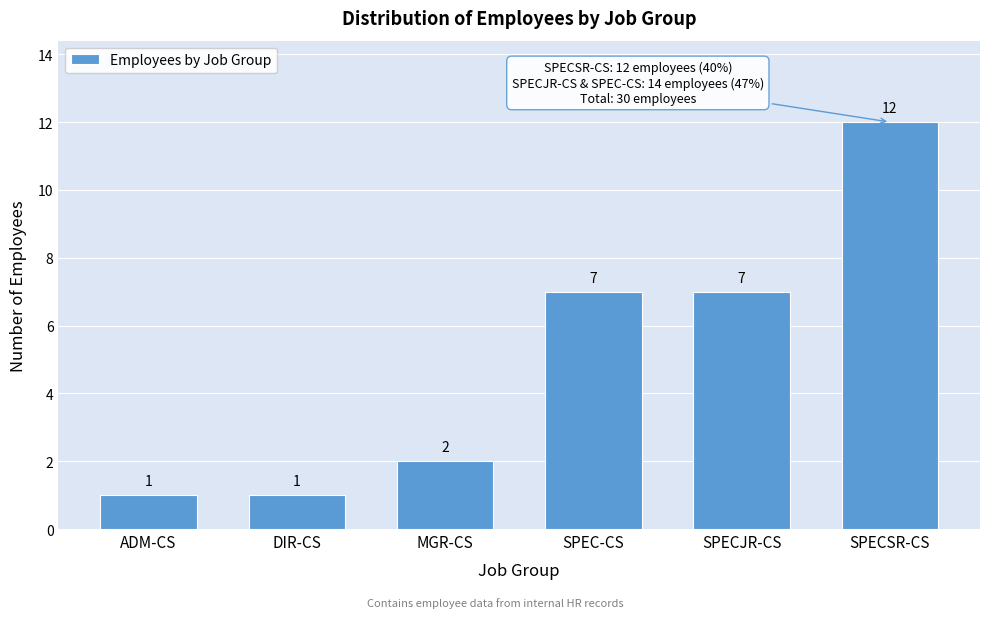

Reading left to right, list all the values displayed in this chart.

1	1	2	7	7	12